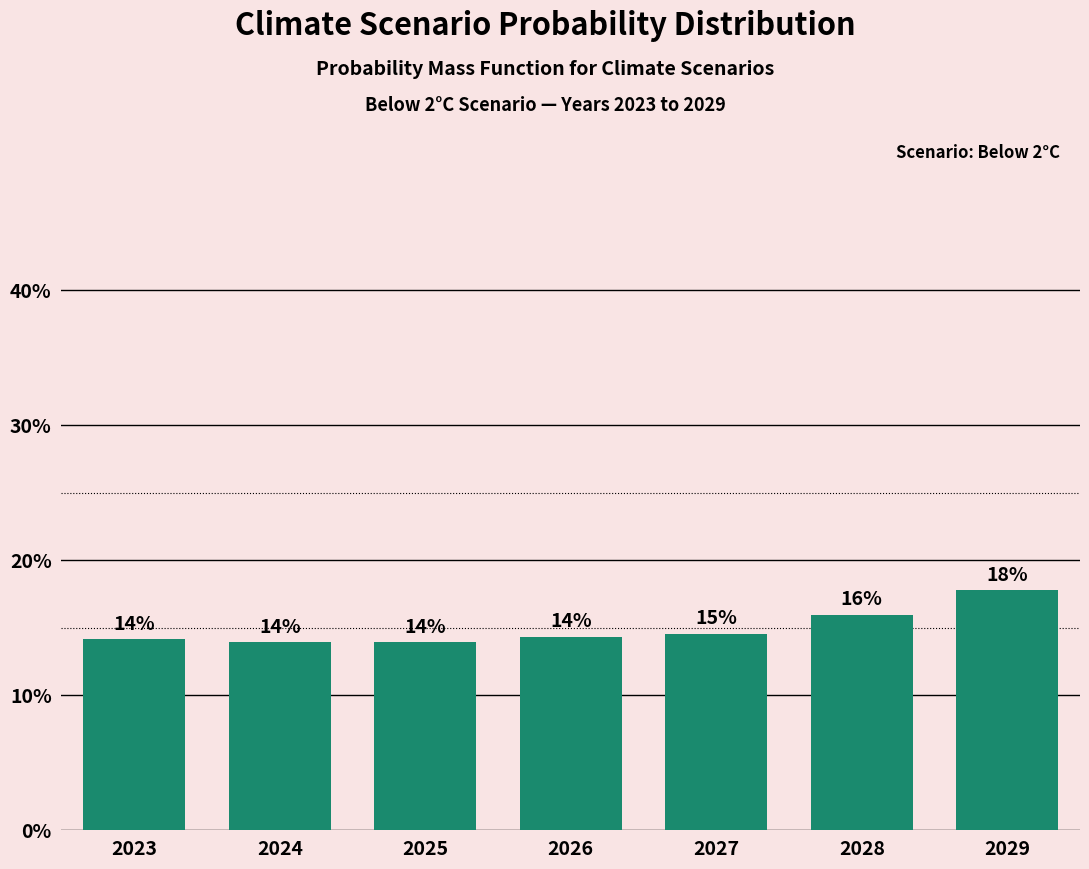

Does the chart contain any negative values?

No